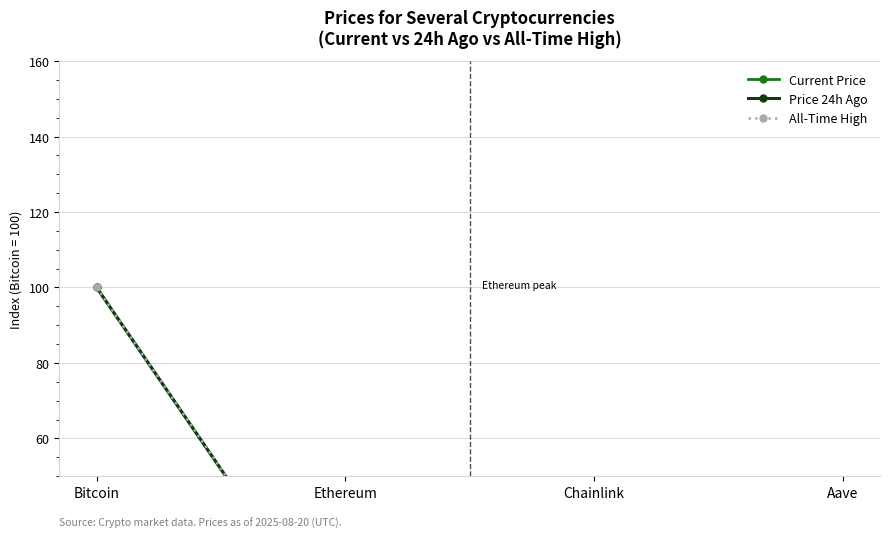

What is the sum of all All-Time High values?

104.5